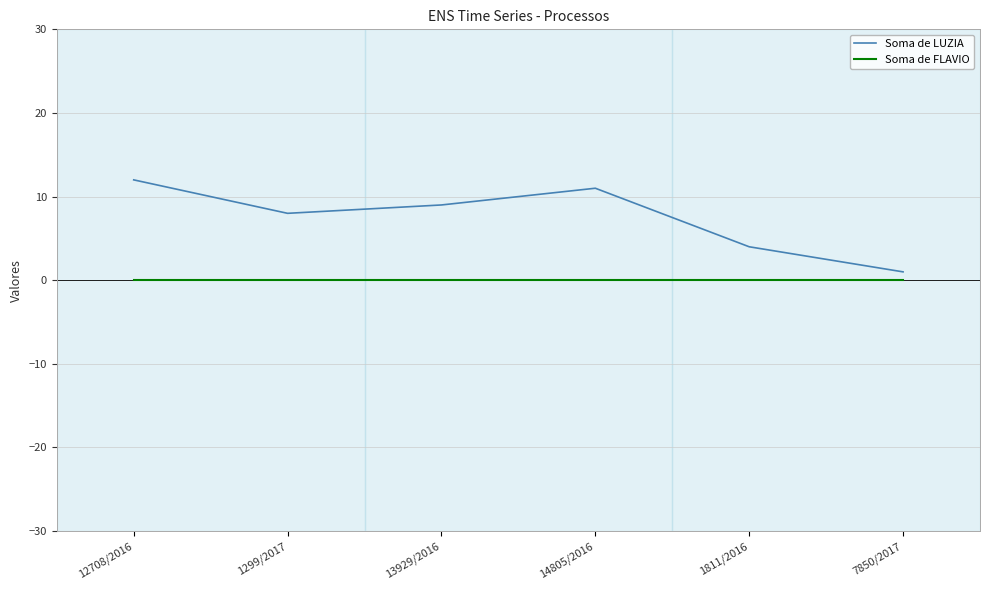

List the series in order of their peak value, lowest first.

Soma de FLAVIO, Soma de LUZIA